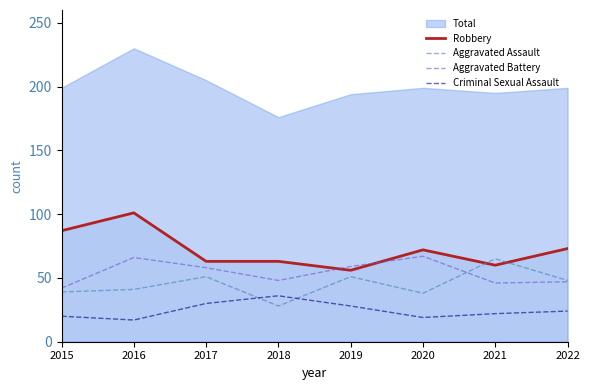

Which label corresponds to the smallest value in the chart?

2016